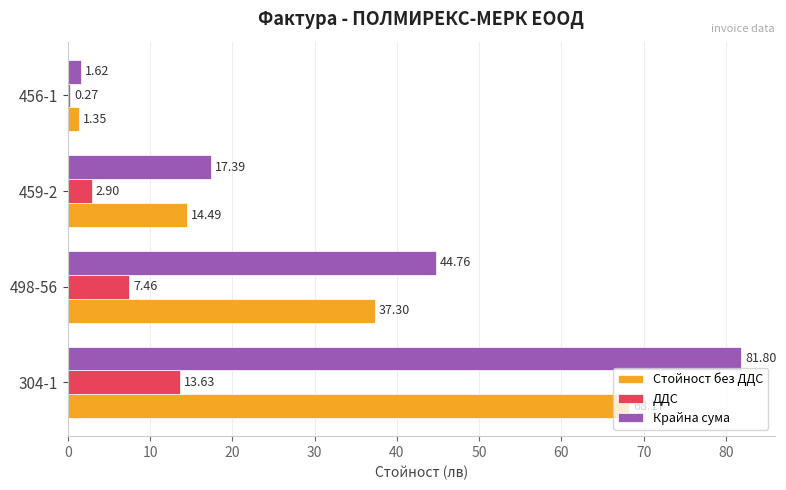

What are all the series names shown in the legend?

Стойност без ДДС, ДДС, Крайна сума